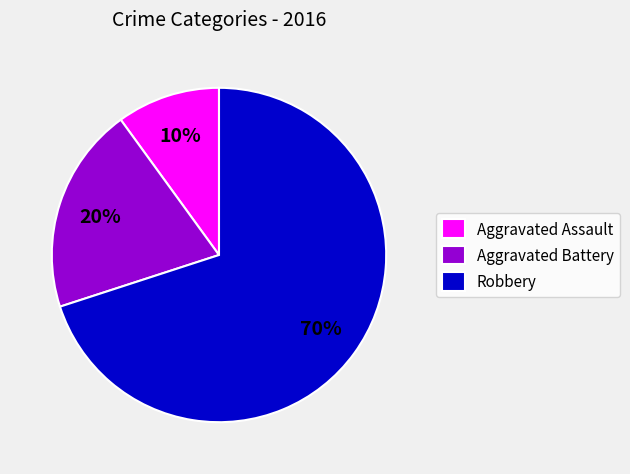

Rank the categories by value from lowest to highest.

Aggravated Assault, Aggravated Battery, Robbery